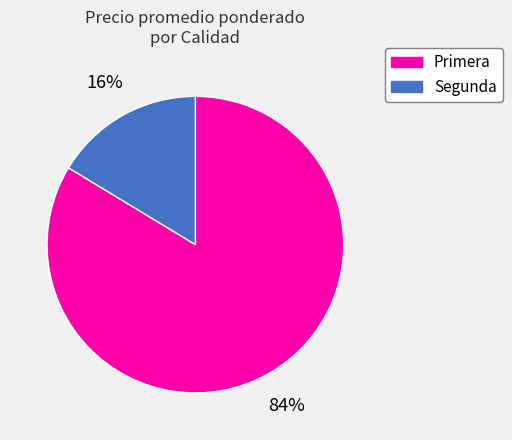

Rank the categories by value from highest to lowest.

Primera, Segunda